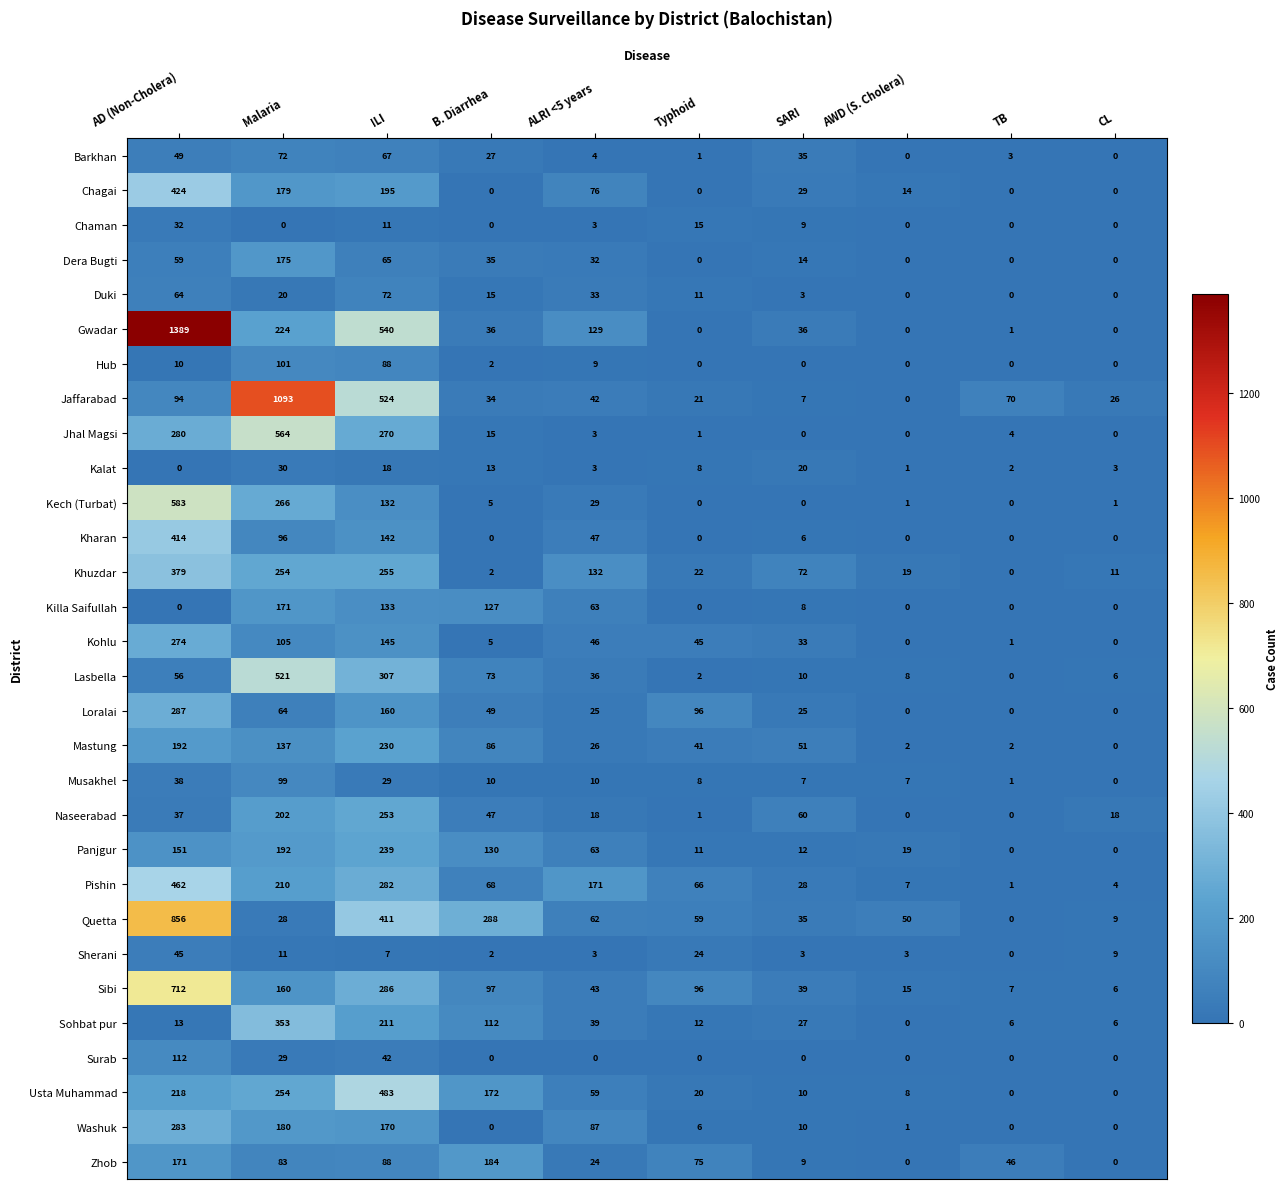

How many categories are shown in the chart?

10